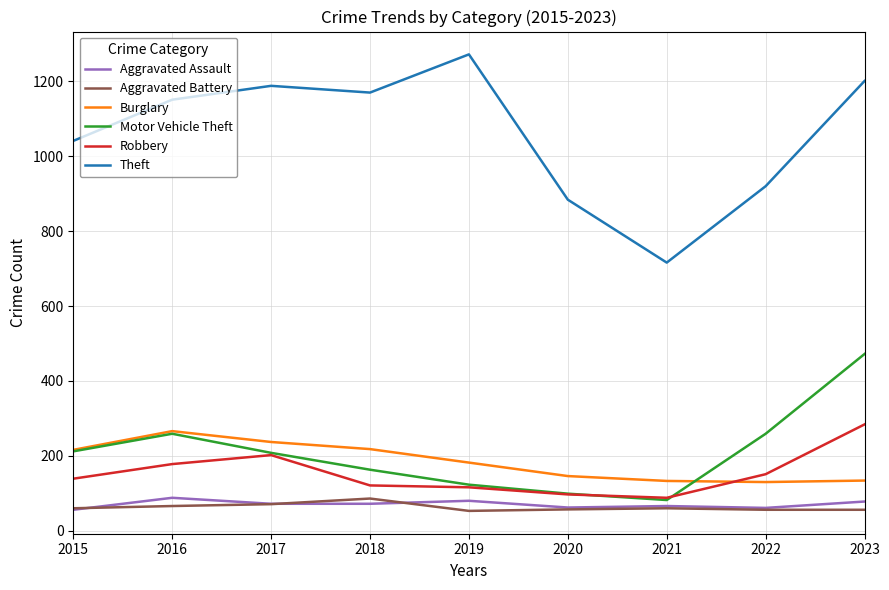

Is it true that Burglary equals 146 at 2020?

True